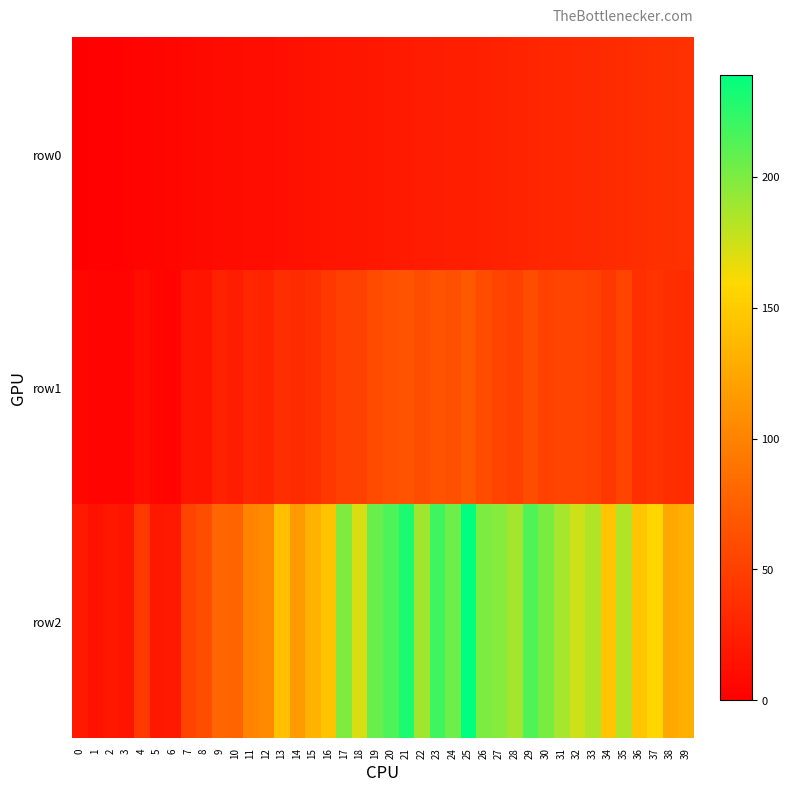

Reading left to right, transcribe all the data shown in this chart.

row0: 0=0	1=1	2=2	3=3	4=4	5=5	6=6	7=7	8=8	9=9	10=10	11=11	12=12	13=13	14=14	15=15	16=16	17=17	18=18	19=19	20=20	21=21	22=22	23=23	24=24	25=25	26=26	27=27	28=28	29=29	30=30	31=31	32=32	33=33	34=34	35=35	36=36	37=37	38=38	39=39
row1: 0=6	1=4	2=4	3=4	4=12	5=6	6=4	7=17	8=16	9=27	10=23	11=30	12=28	13=36	14=34	15=37	16=44	17=50	18=51	19=59	20=62	21=65	22=61	23=65	24=62	25=70	26=60	27=53	28=50	29=61	30=52	31=53	32=53	33=51	34=43	35=54	36=37	37=41	38=36	39=35
row2: 0=20	1=14	2=19	3=16	4=45	5=19	6=20	7=53	8=61	9=79	10=78	11=101	12=105	13=142	14=117	15=133	16=145	17=199	18=171	19=206	20=215	21=230	22=189	23=219	24=204	25=239	26=200	27=197	28=188	29=214	30=201	31=187	32=175	33=184	34=146	35=184	36=146	37=158	38=126	39=131